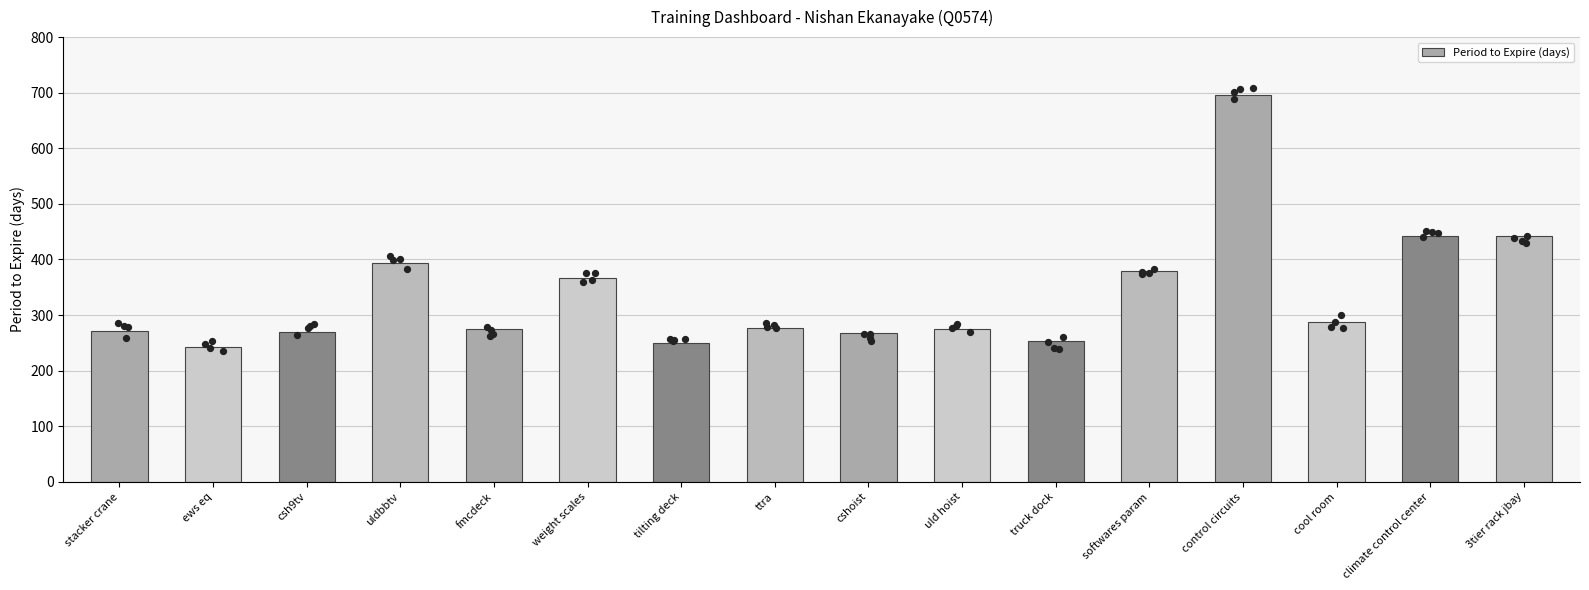

What is the change in value from weight scales to cool room?

-78